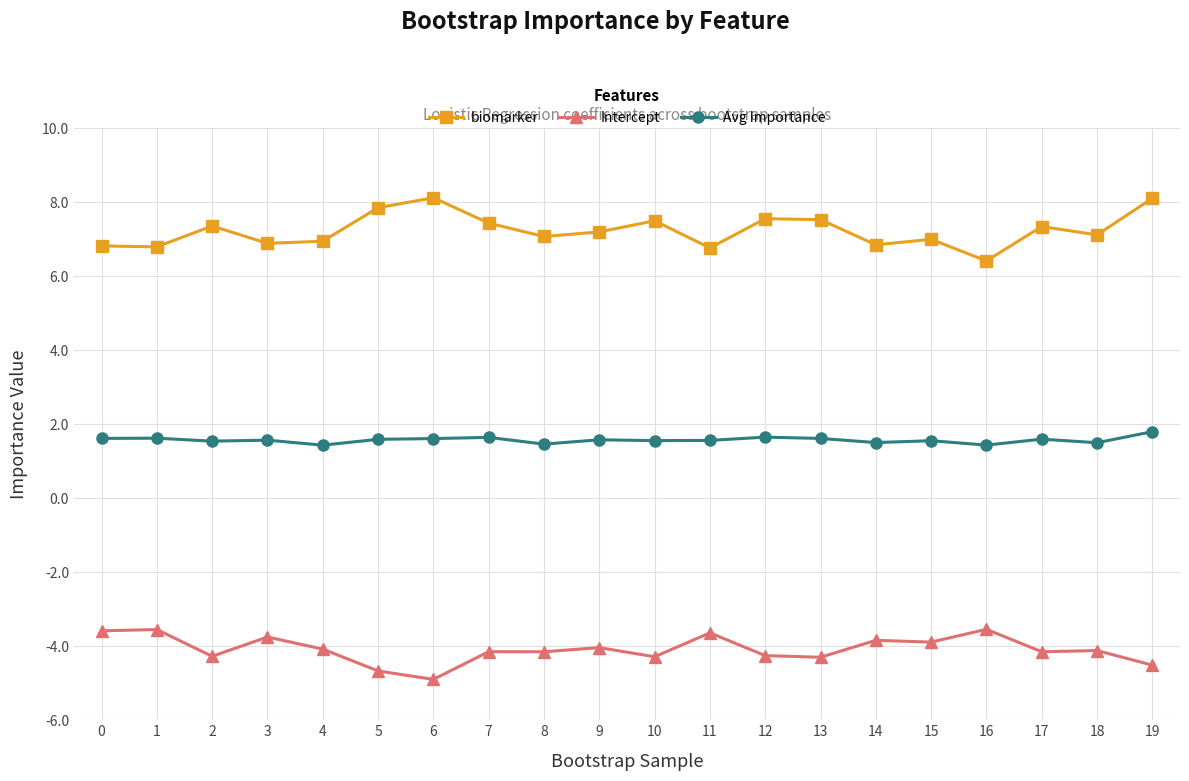

Which category has the lowest value in the biomarker series?

16